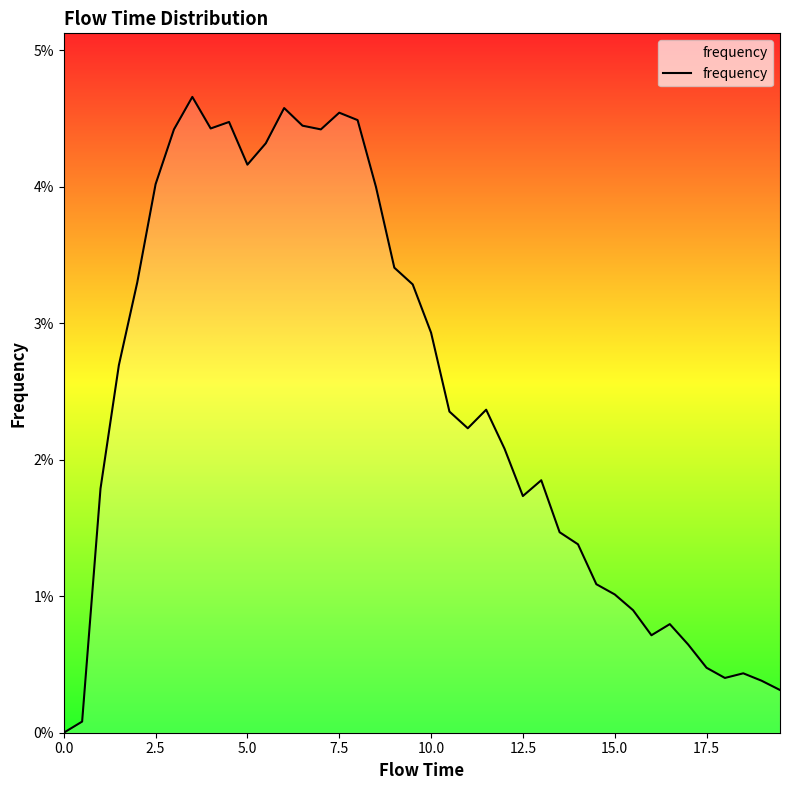

How many interior local peaks (higher than both neighbors) does the data have?

8